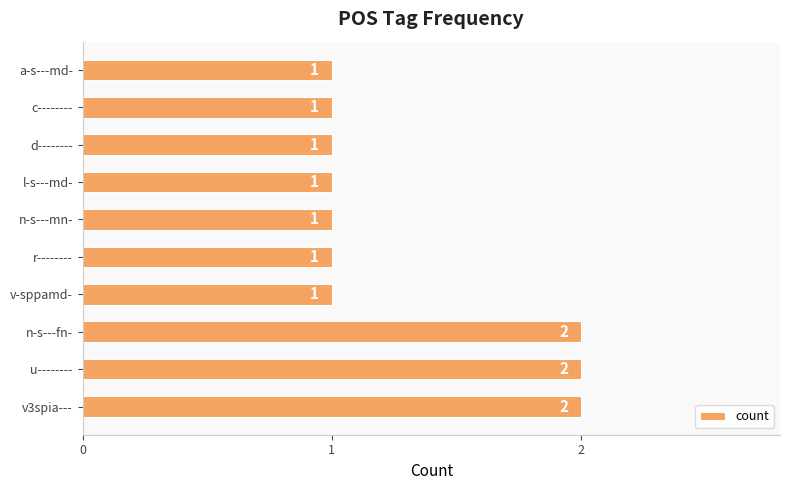

What is the greatest value displayed?

2